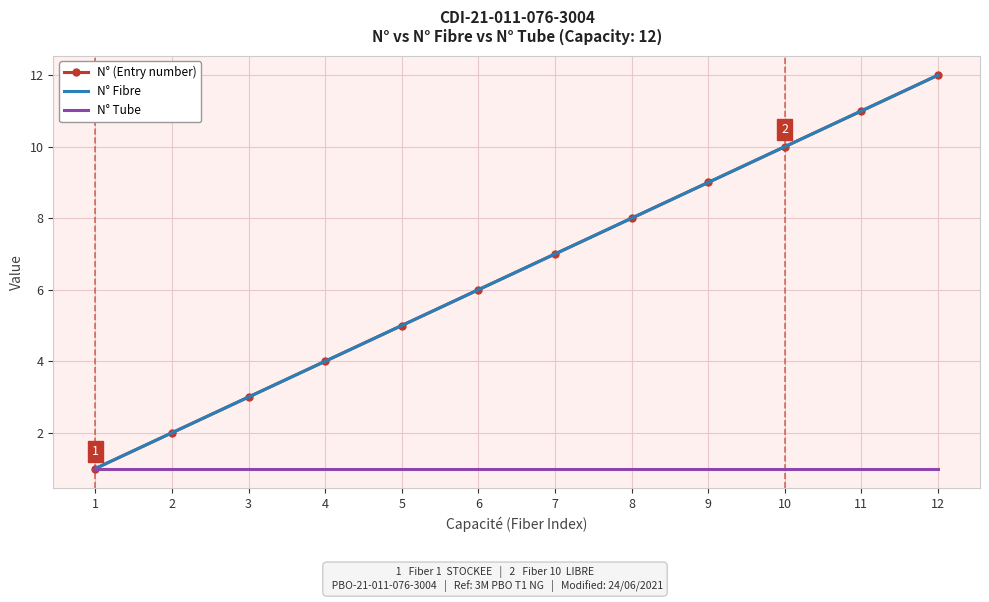

What is the sum of the N° Tube values at 8 and 2?

2